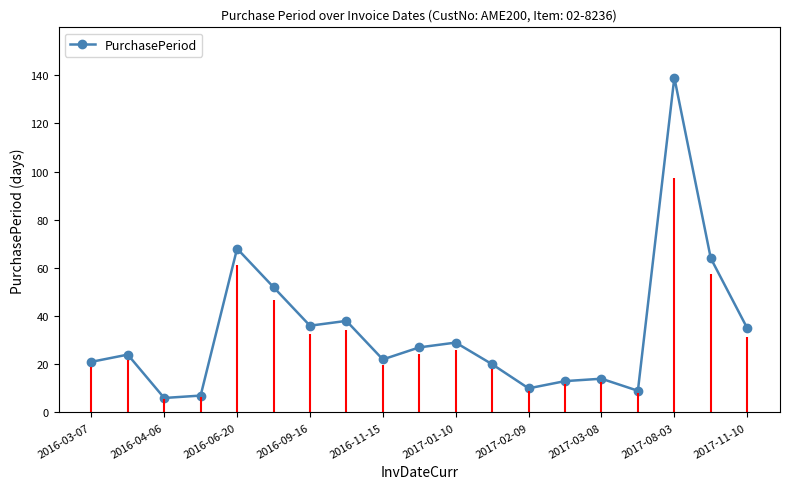

Where is PurchasePeriod nearest to the value 72?

2016-06-20